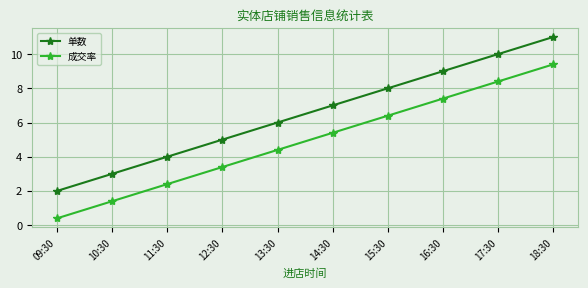

What position from the right is 16:30?

3